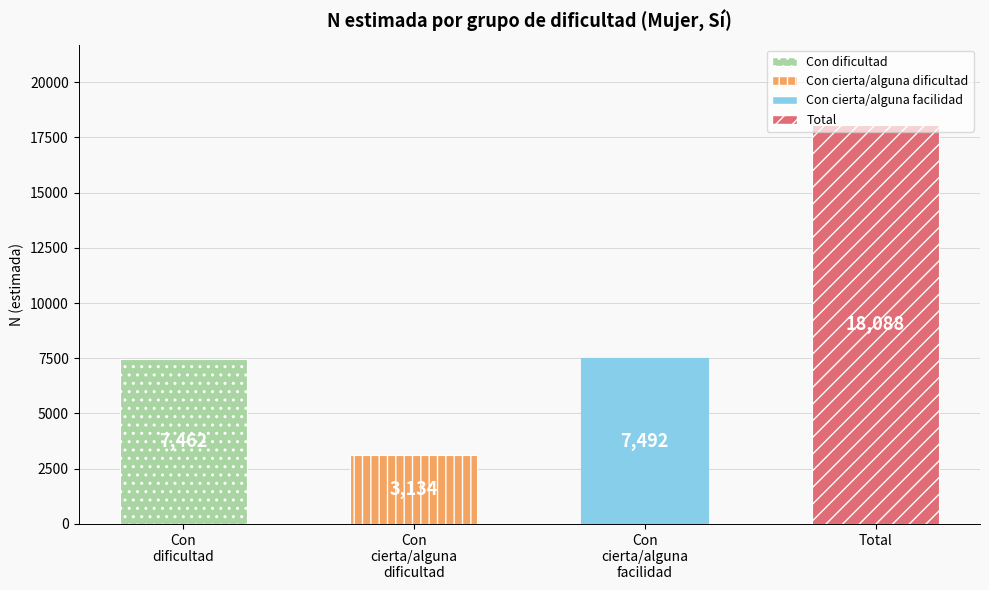

What is the label of the 4th bar from the right?

Con dificultad